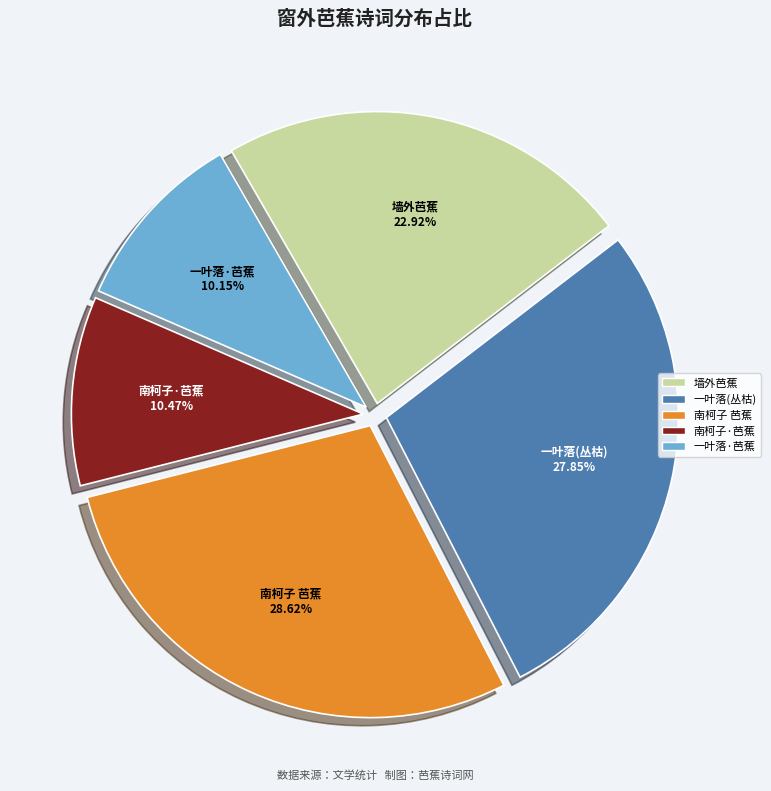

Between 一叶落(丛枯) and 一叶落·芭蕉, which is larger?

一叶落(丛枯)